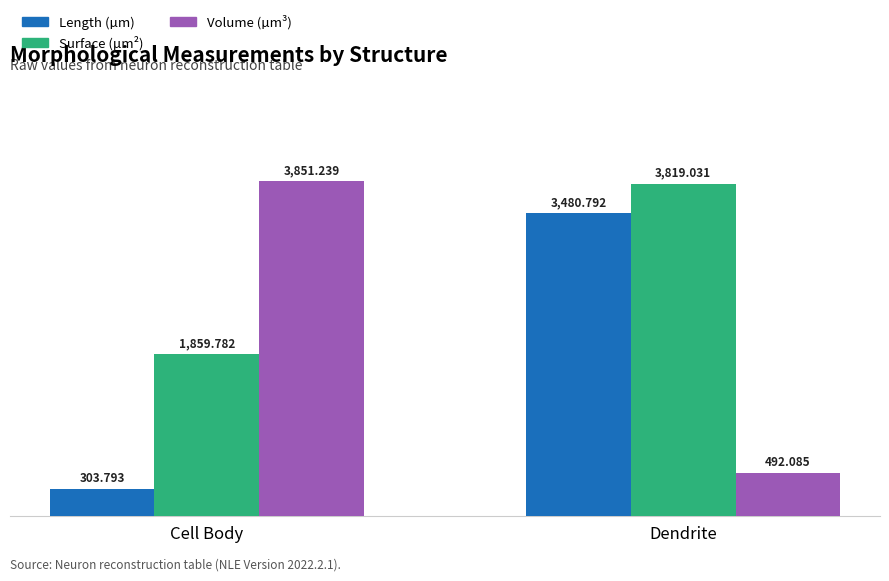

What are all the series names shown in the legend?

Length (µm), Surface (µm²), Volume (µm³)